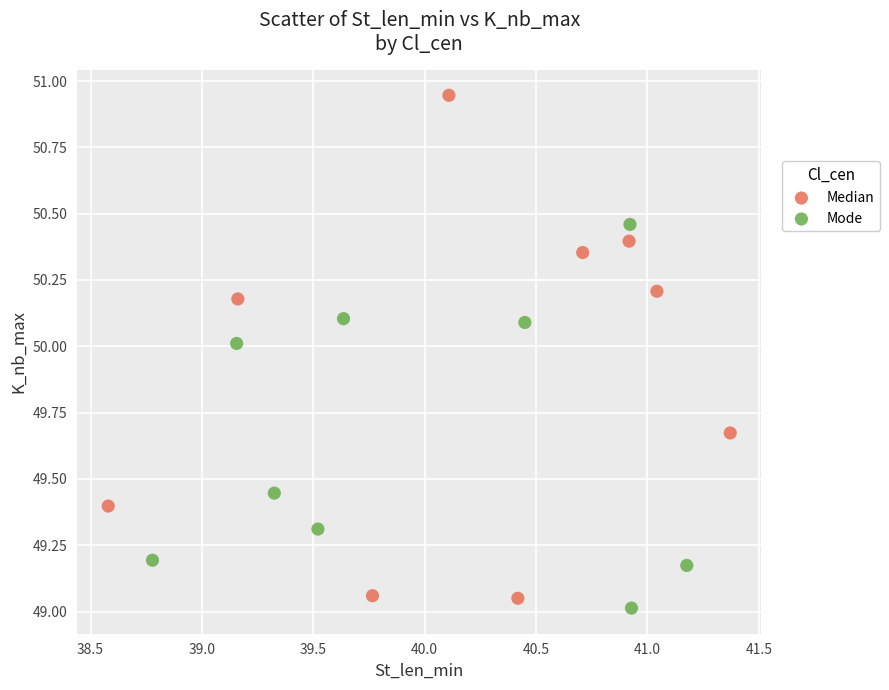

What are all the series names shown in the legend?

Median, Mode